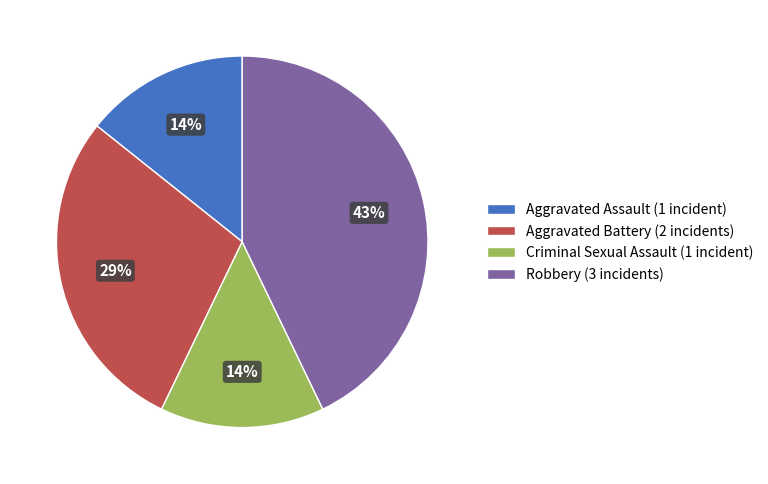

Which category has the biggest portion of the pie?

Robbery